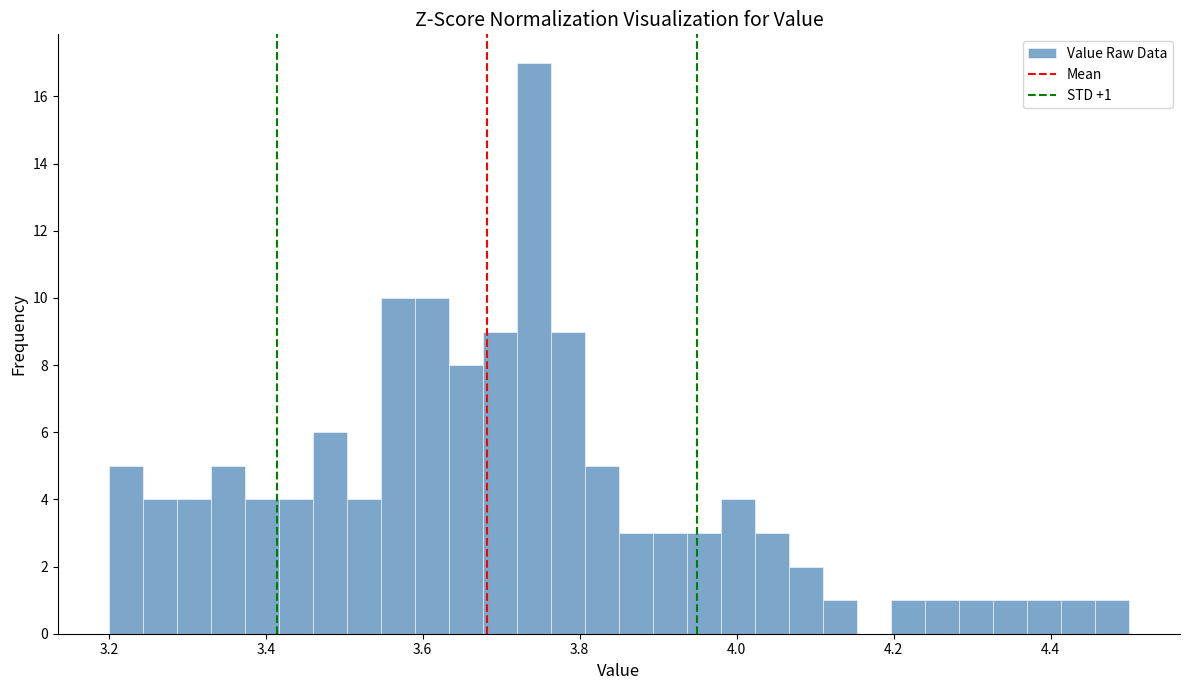

Around what value on the x-axis is the tallest bar? Give the approximate position of its centre, as read against the axis.

3.74